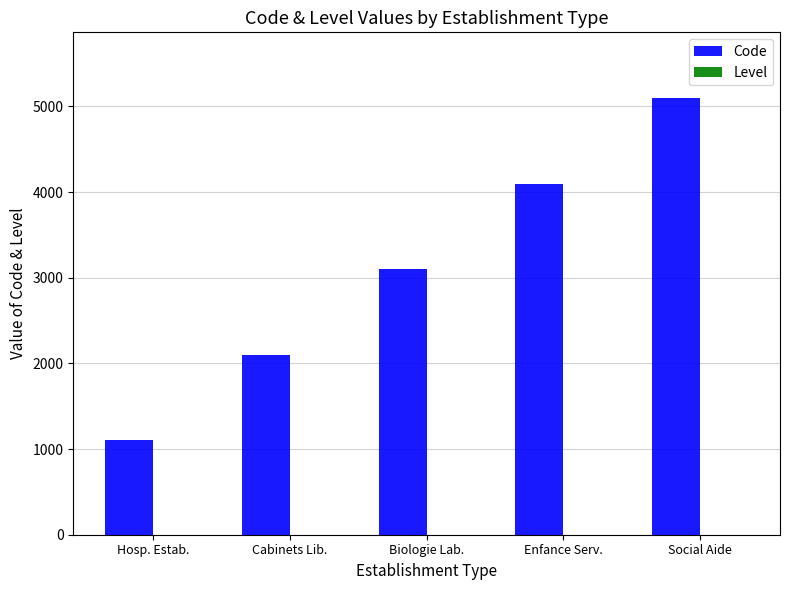

What is the approximate value of Code at Hosp. Estab., to the nearest 10?

1100